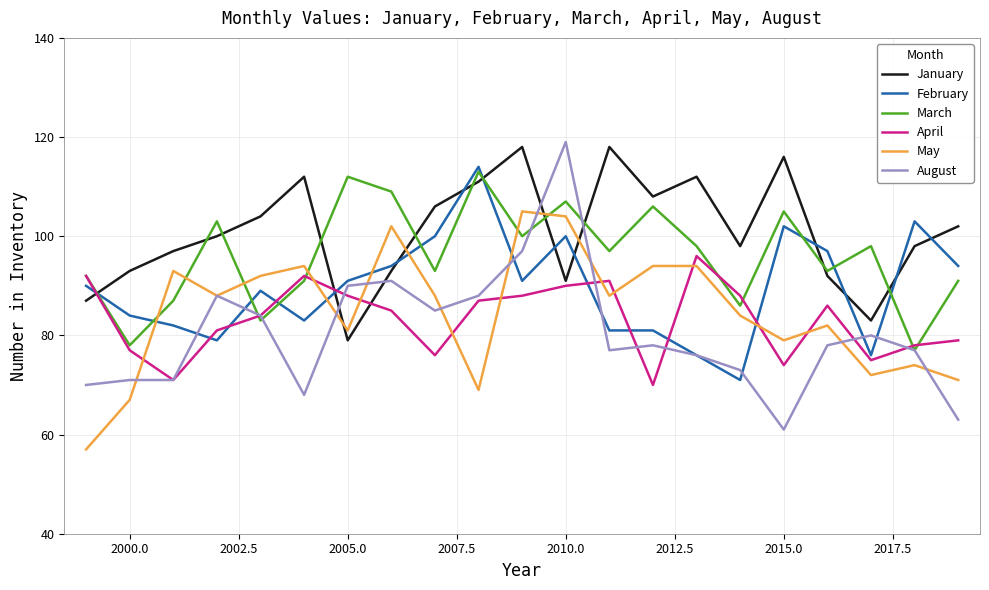

Which series ends up on top after the final intersection of May and February?

February